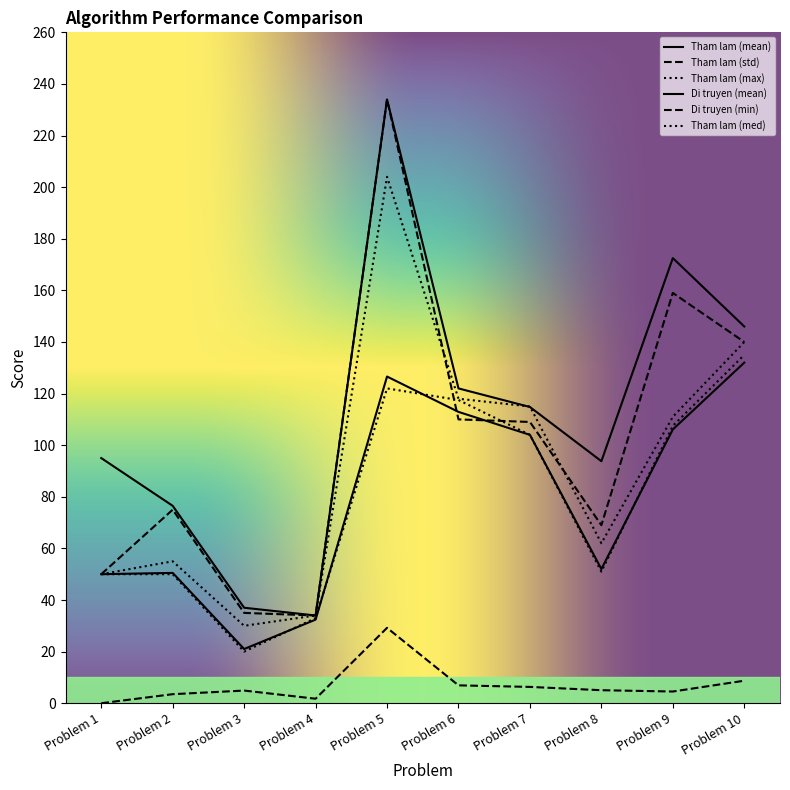

True or false: Tham lam (max) and Tham lam (mean) cross at least once.

False